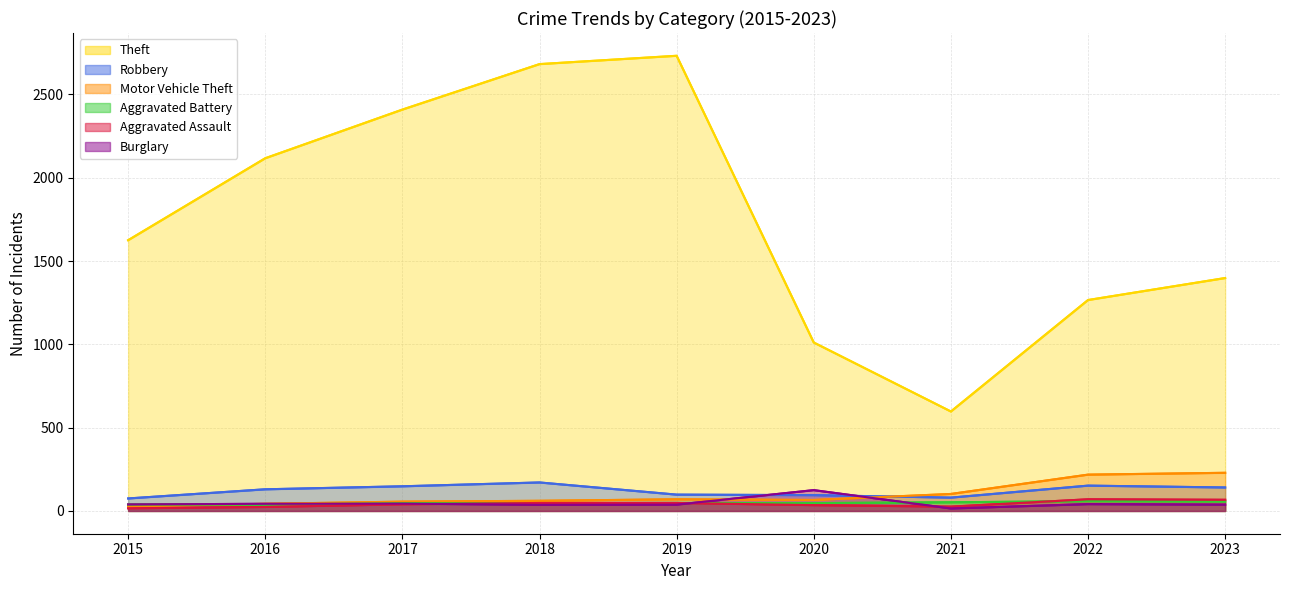

What are all the series names shown in the legend?

Theft (line), Robbery (line), Motor Vehicle Theft (line), Aggravated Battery (line), Aggravated Assault (line), Burglary (line)